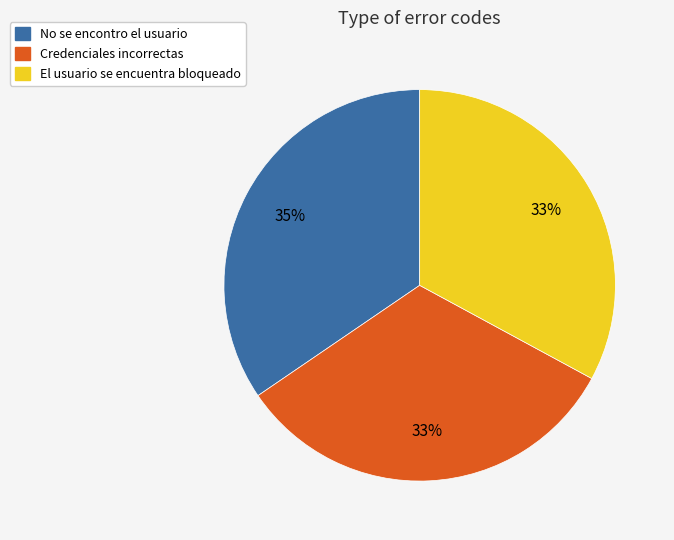

Is the sum of El usuario se encuentra bloqueado and No se encontro el usuario greater than half?

Yes